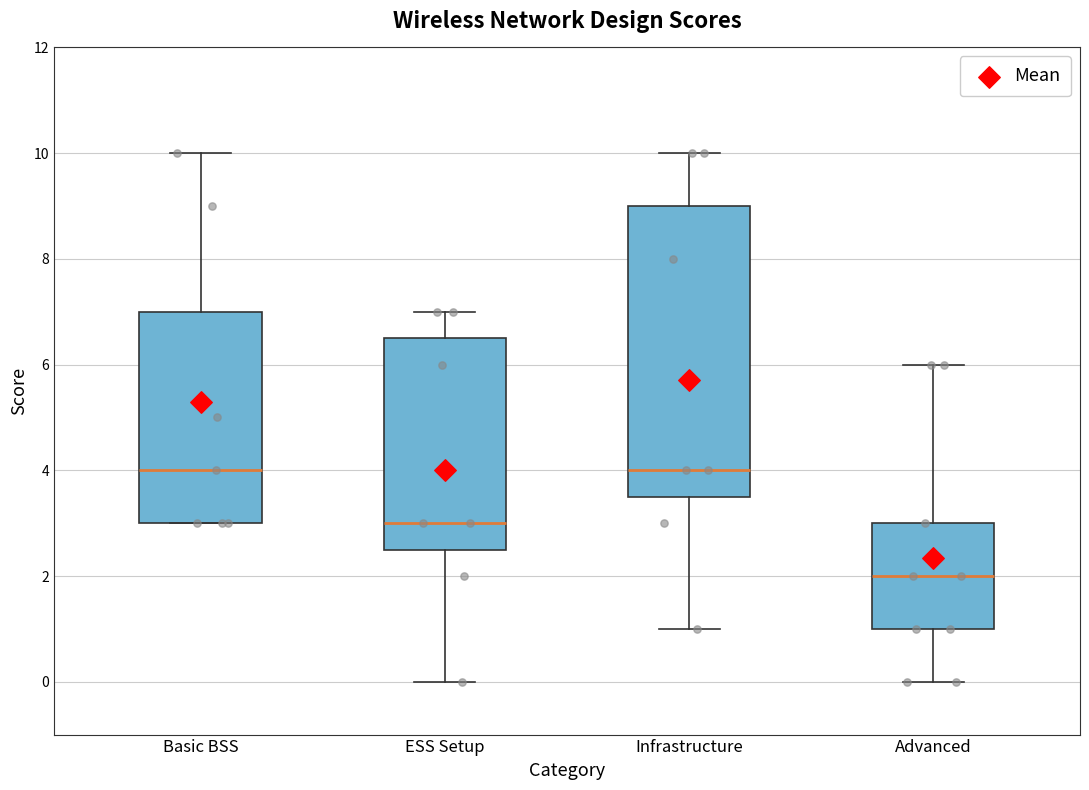

Where does the lower whisker of the box for ESS Setup end on the y-axis? The values are not printed on the chart, so give them approximately, as read against the axis.

0.0